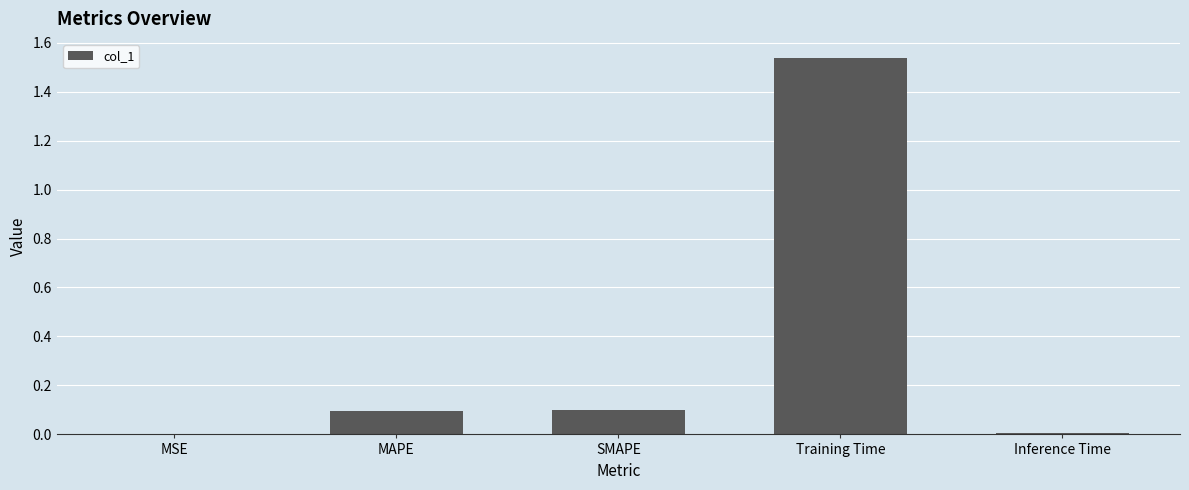

What is the change in value from MAPE to Training Time?

+1.4